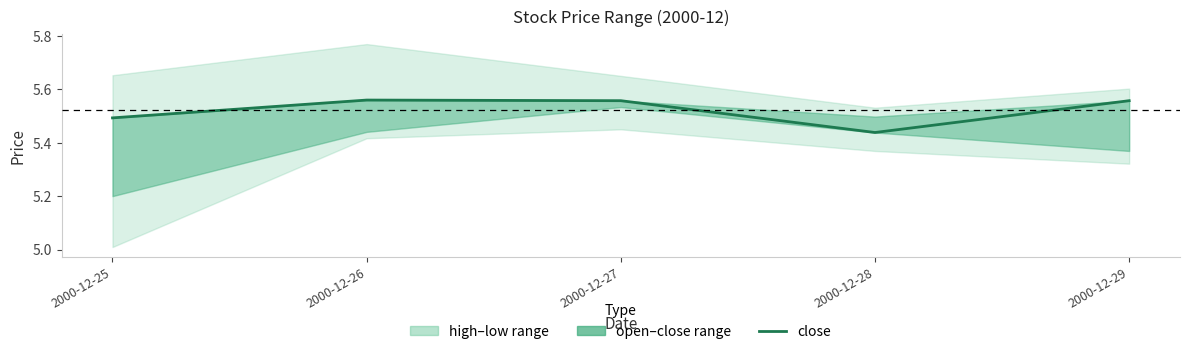

List the labels in order of value, largest first.

2000-12-26, 2000-12-27, 2000-12-29, 2000-12-25, 2000-12-28